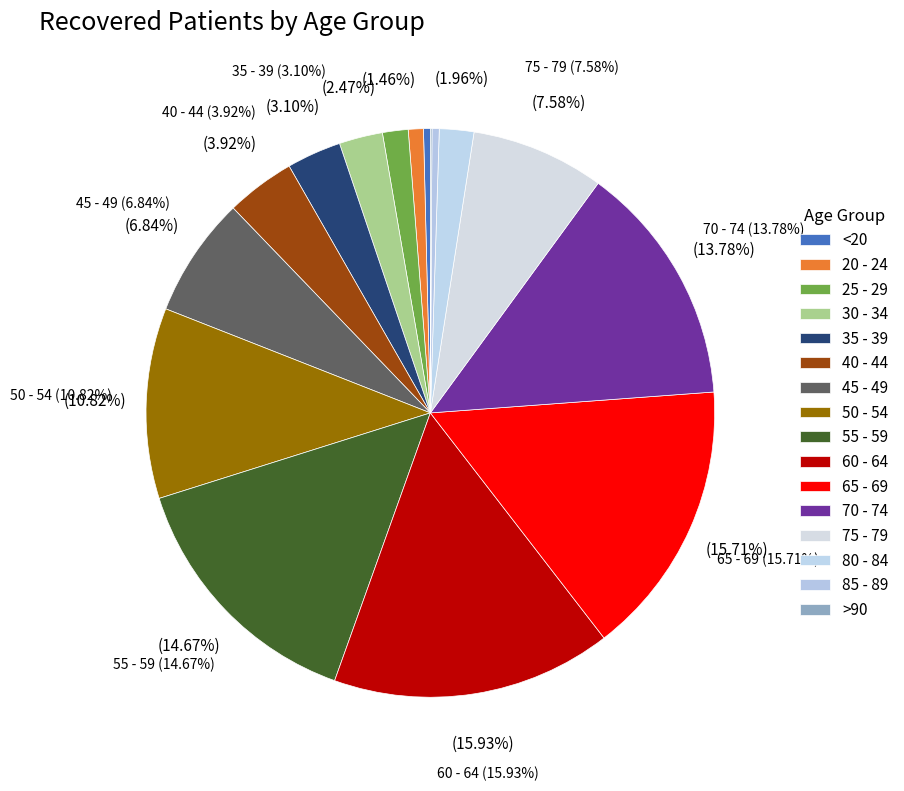

What is the change in value from 30 - 34 to 65 - 69?

+1744